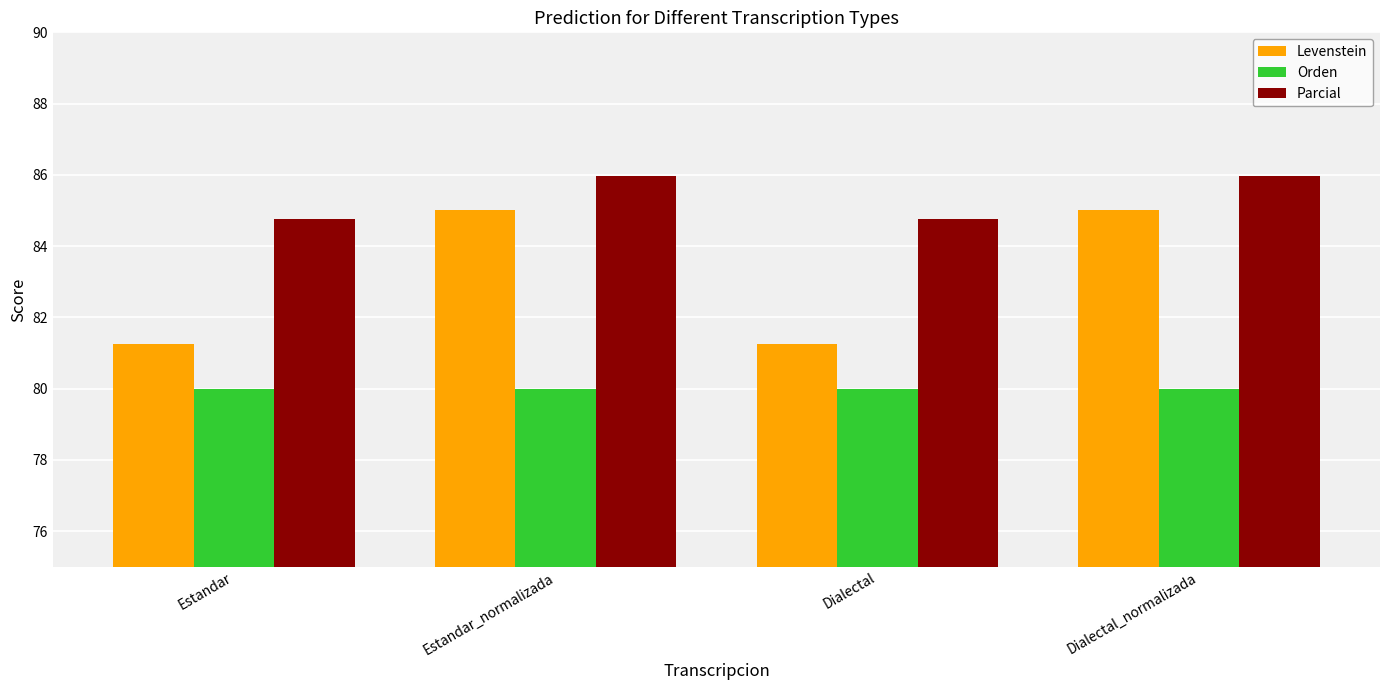

What value does the Levenstein series have at Dialectal_normalizada?

85.0